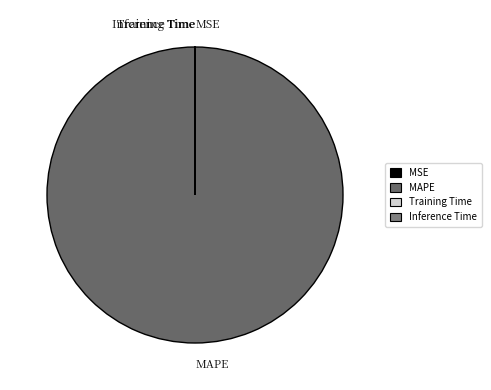

Which category has the biggest portion of the pie?

MAPE